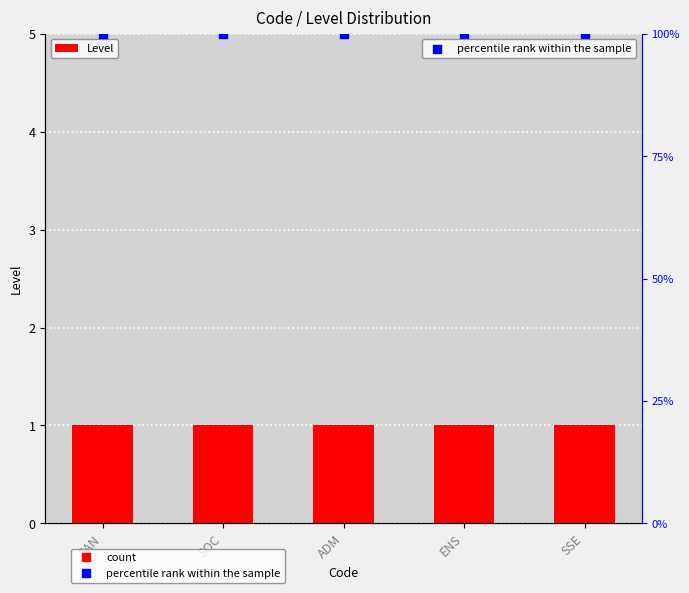

Which series has the widest spread of Y values?

Level